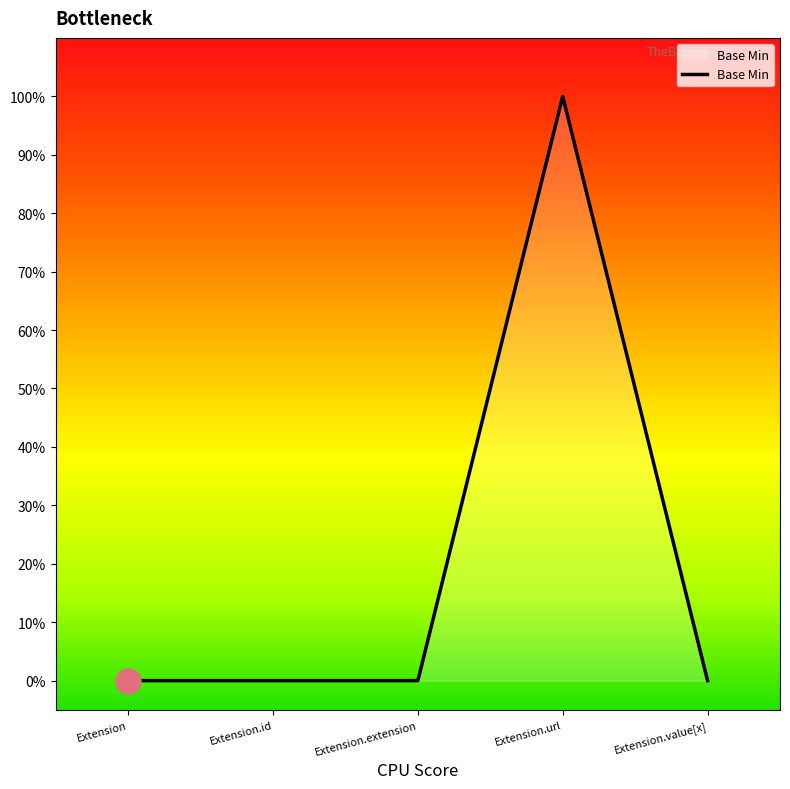

Reading right to left, extract all data points from this chart.

0	1	0	0	0